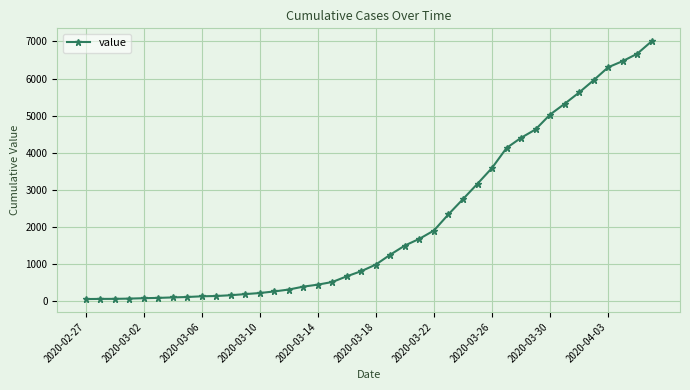

What is the greatest value displayed?

7004